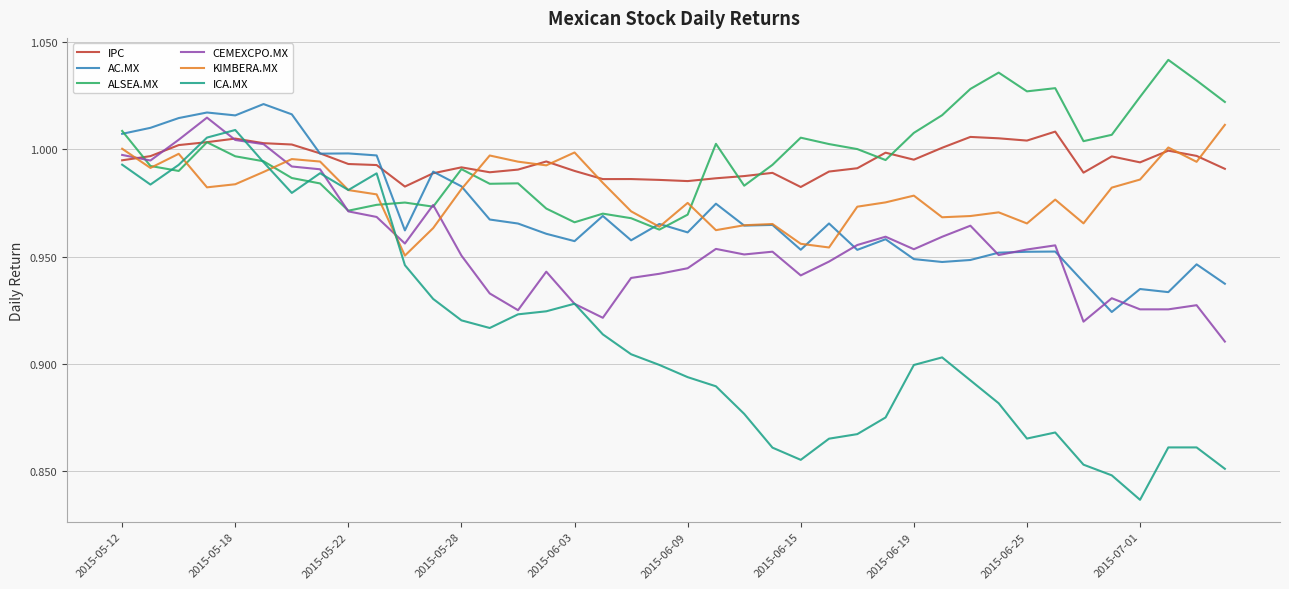

Which series has the largest range (max minus min)?

ICA.MX